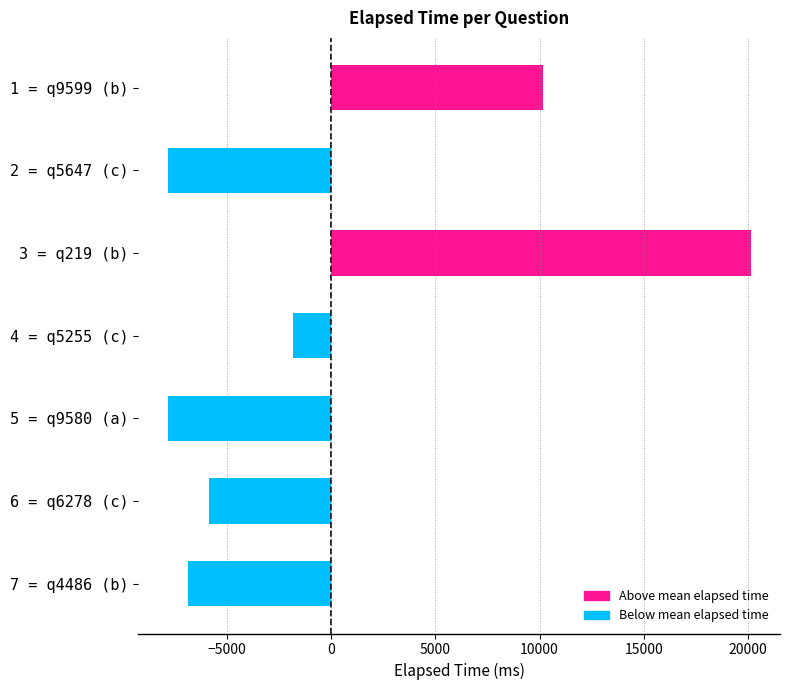

How many data points are less than -5857?

4